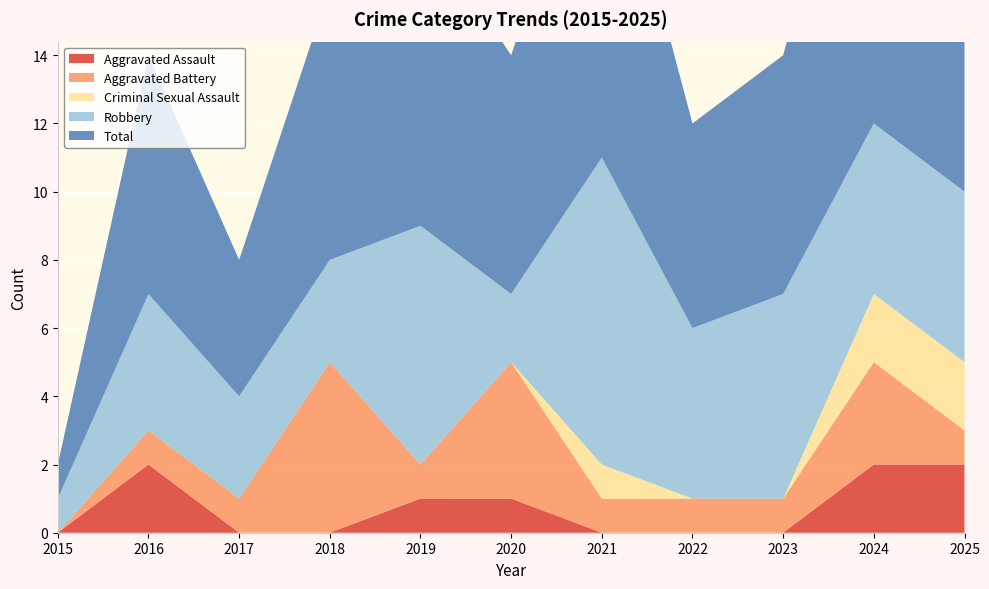

Reading right to left, list all the values displayed in this chart.

Aggravated Assault: 2	2	0	0	0	1	1	0	0	2	0
Aggravated Battery: 1	3	1	1	1	4	1	5	1	1	0
Criminal Sexual Assault: 2	2	0	0	1	0	0	0	0	0	0
Robbery: 5	5	6	5	9	2	7	3	3	4	1
Total: 10	12	7	6	11	7	9	8	4	7	1